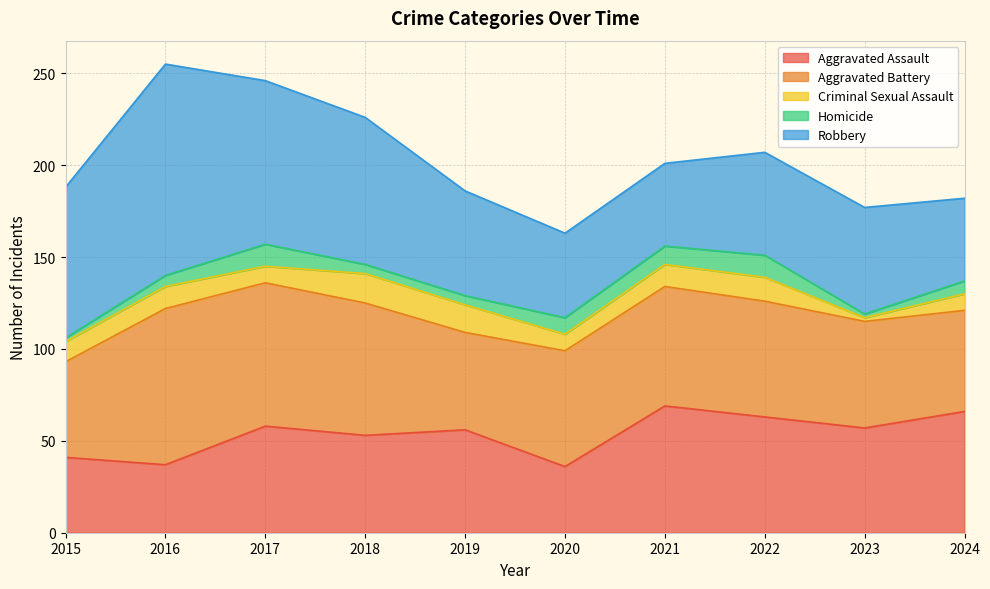

Rank the series at 2024 from lowest to highest value.

Homicide, Criminal Sexual Assault, Robbery, Aggravated Battery, Aggravated Assault